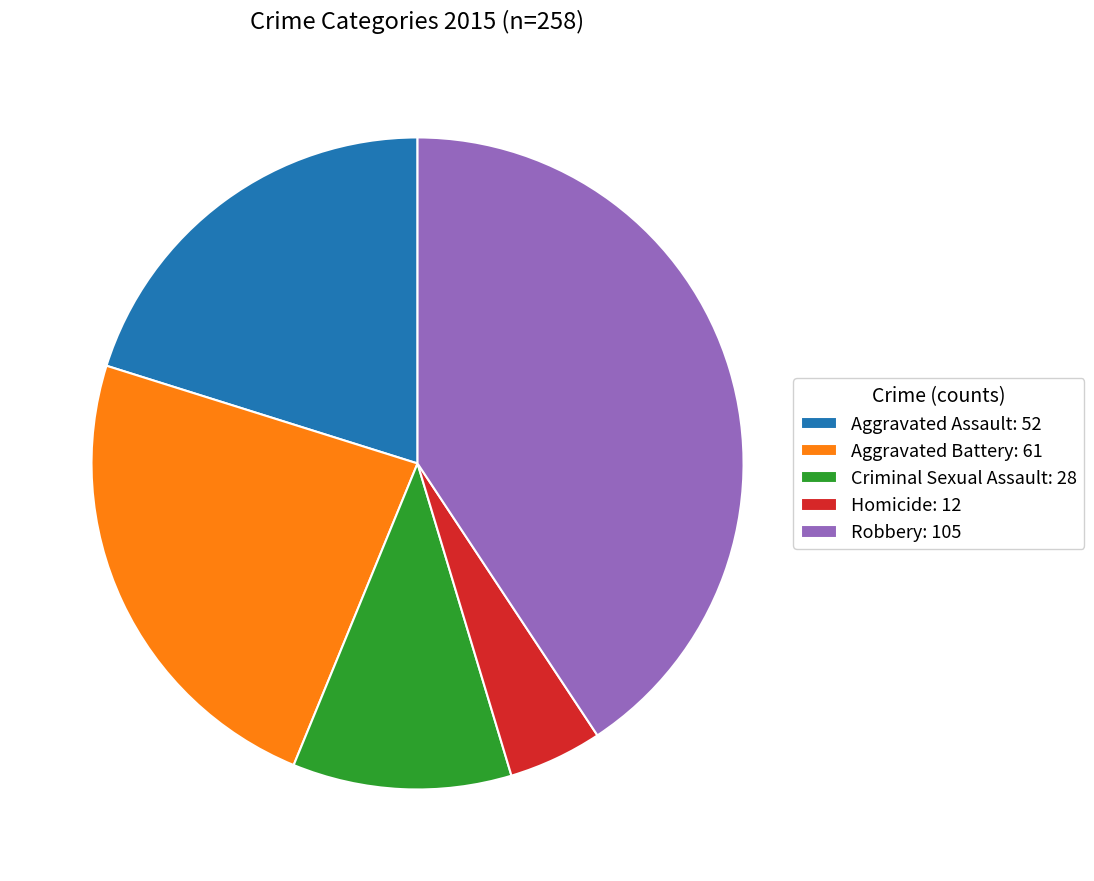

Combined, do Criminal Sexual Assault: 28 and Aggravated Assault: 52 account for over 50%?

No